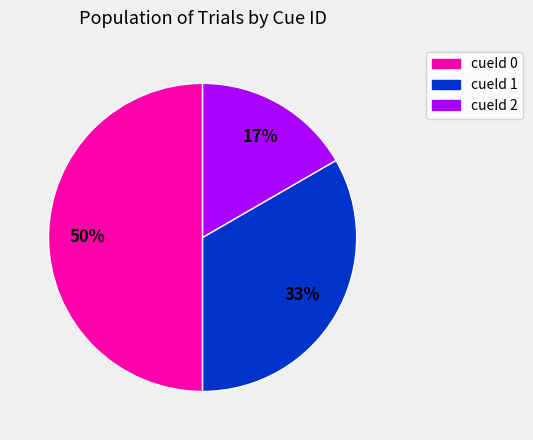

Combined, do cueId 0 and cueId 2 account for over 50%?

Yes